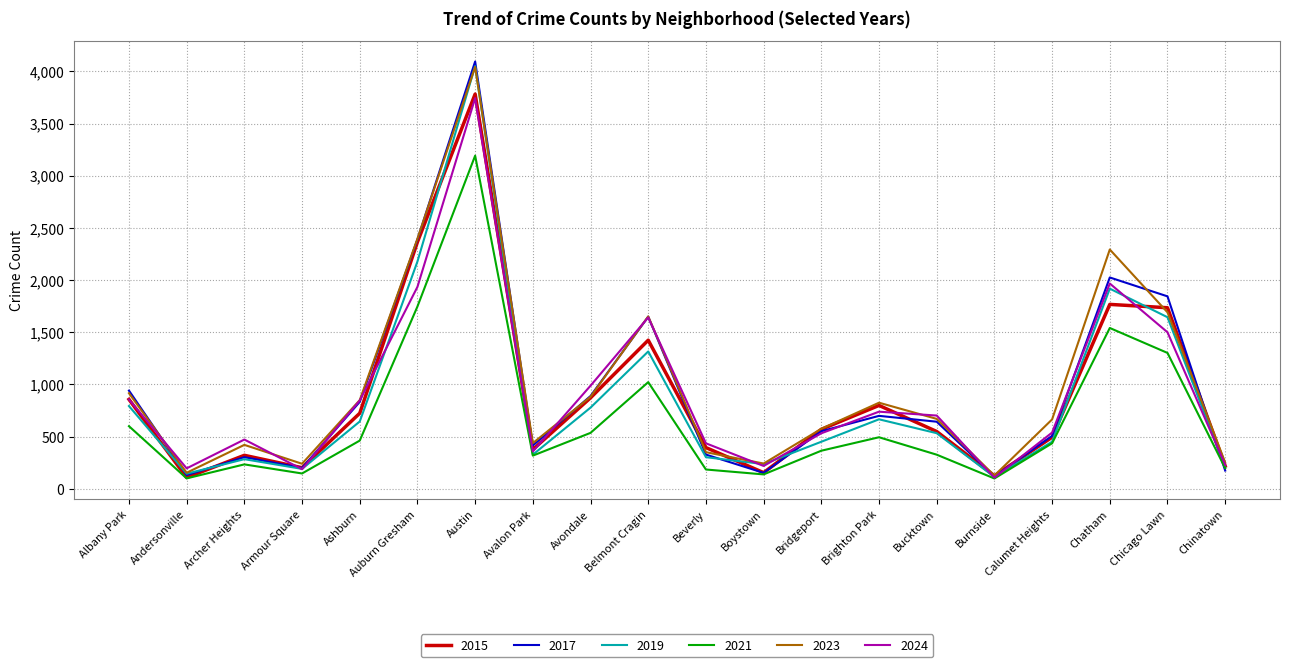

Is it true that 2021 equals 1835 at Chicago Lawn?

False